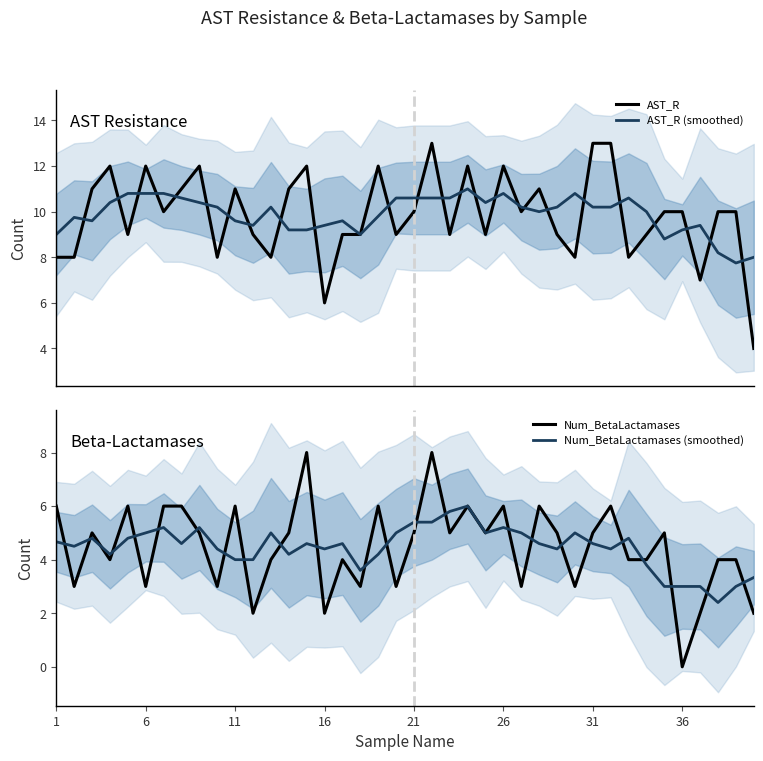

What is the value of the Num_BetaLactamases point at the 18th from the left?

3.0